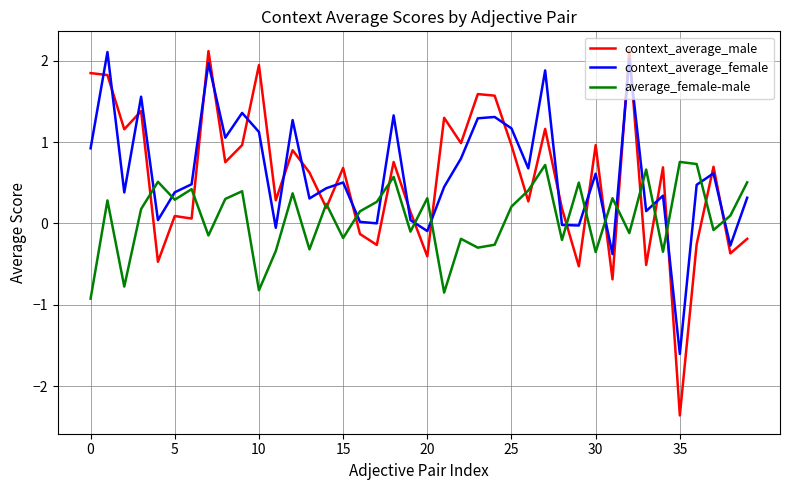

Which series has the largest range (max minus min)?

context_average_male